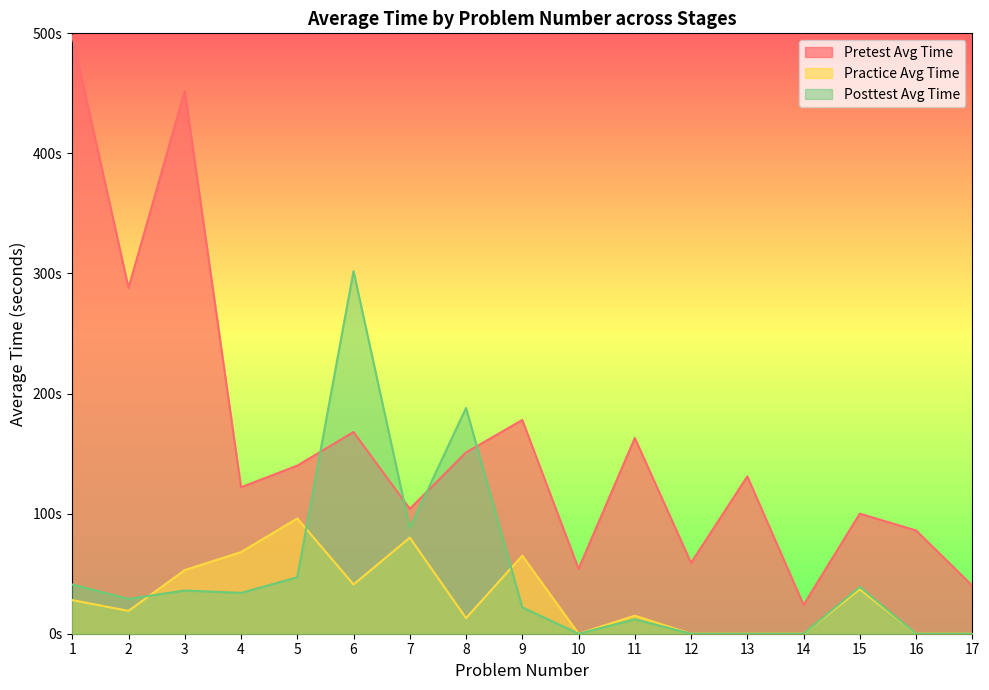

Between which two adjacent categories do Practice Avg Time and Posttest Avg Time first intersect?

2 and 3